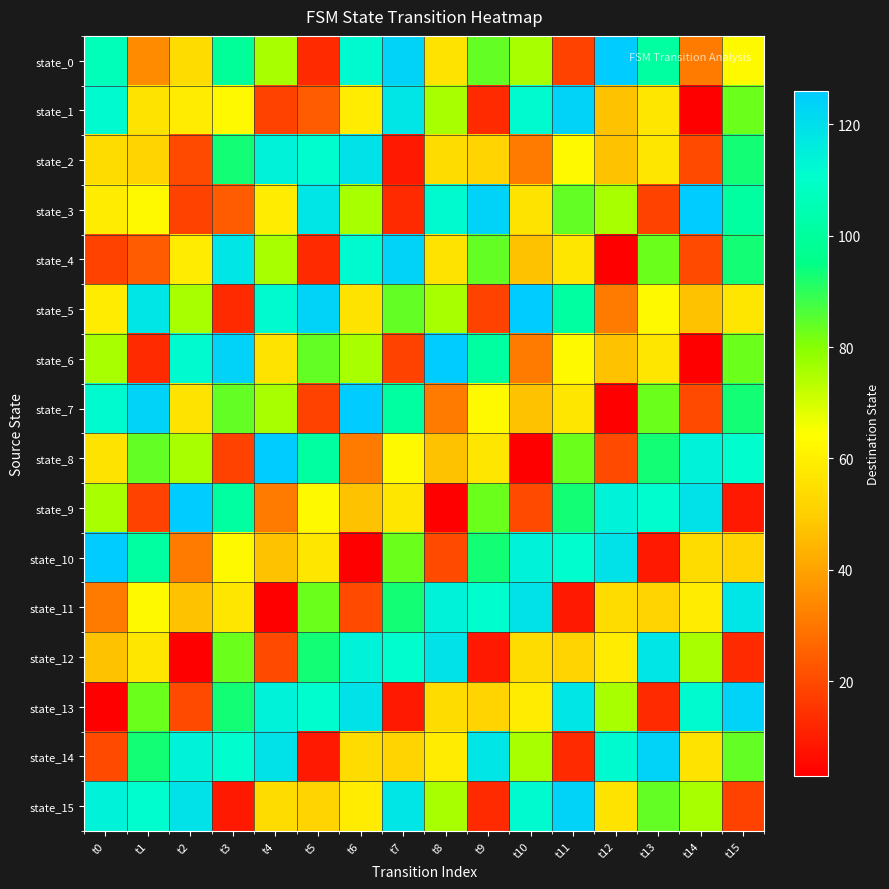

Reading right to left, list all the values displayed in this chart.

state_0: t15=63	t14=31	t13=101	t12=126	t11=18	t10=76	t9=84	t8=56	t7=124	t6=112	t5=13	t4=76	t3=99	t2=54	t1=35	t0=106
state_1: t15=83	t14=3	t13=57	t12=47	t11=124	t10=112	t9=13	t8=76	t7=118	t6=59	t5=24	t4=18	t3=63	t2=59	t1=56	t0=112
state_2: t15=93	t14=20	t13=57	t12=47	t11=63	t10=31	t9=52	t8=54	t7=9	t6=119	t5=111	t4=114	t3=93	t2=20	t1=52	t0=54
state_3: t15=101	t14=126	t13=18	t12=76	t11=84	t10=56	t9=124	t8=112	t7=13	t6=76	t5=118	t4=59	t3=24	t2=18	t1=63	t0=59
state_4: t15=93	t14=20	t13=83	t12=3	t11=57	t10=47	t9=84	t8=56	t7=124	t6=112	t5=13	t4=76	t3=118	t2=59	t1=24	t0=18
state_5: t15=57	t14=47	t13=63	t12=31	t11=101	t10=126	t9=18	t8=76	t7=84	t6=56	t5=124	t4=112	t3=13	t2=76	t1=118	t0=59
state_6: t15=83	t14=3	t13=57	t12=47	t11=63	t10=31	t9=101	t8=126	t7=18	t6=76	t5=84	t4=56	t3=124	t2=112	t1=13	t0=76
state_7: t15=93	t14=20	t13=83	t12=3	t11=57	t10=47	t9=63	t8=31	t7=101	t6=126	t5=18	t4=76	t3=84	t2=56	t1=124	t0=112
state_8: t15=111	t14=114	t13=93	t12=20	t11=83	t10=3	t9=57	t8=47	t7=63	t6=31	t5=101	t4=126	t3=18	t2=76	t1=84	t0=56
state_9: t15=9	t14=119	t13=111	t12=114	t11=93	t10=20	t9=83	t8=3	t7=57	t6=47	t5=63	t4=31	t3=101	t2=126	t1=18	t0=76
state_10: t15=52	t14=54	t13=9	t12=119	t11=111	t10=114	t9=93	t8=20	t7=83	t6=3	t5=57	t4=47	t3=63	t2=31	t1=101	t0=126
state_11: t15=118	t14=59	t13=52	t12=54	t11=9	t10=119	t9=111	t8=114	t7=93	t6=20	t5=83	t4=3	t3=57	t2=47	t1=63	t0=31
state_12: t15=13	t14=76	t13=118	t12=59	t11=52	t10=54	t9=9	t8=119	t7=111	t6=114	t5=93	t4=20	t3=83	t2=3	t1=57	t0=47
state_13: t15=124	t14=112	t13=13	t12=76	t11=118	t10=59	t9=52	t8=54	t7=9	t6=119	t5=111	t4=114	t3=93	t2=20	t1=83	t0=3
state_14: t15=84	t14=56	t13=124	t12=112	t11=13	t10=76	t9=118	t8=59	t7=52	t6=54	t5=9	t4=119	t3=111	t2=114	t1=93	t0=20
state_15: t15=18	t14=76	t13=84	t12=56	t11=124	t10=112	t9=13	t8=76	t7=118	t6=59	t5=52	t4=54	t3=9	t2=119	t1=111	t0=114